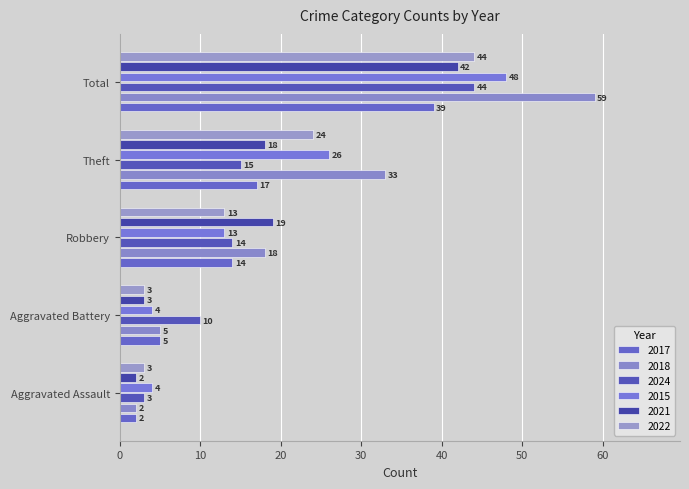

At how many categories does at least one series exceed 29?

2